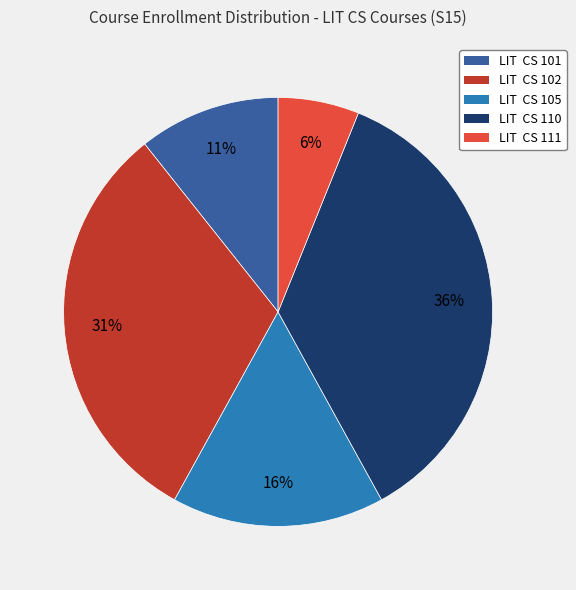

True or false: LIT CS 101 accounts for 11% of the total.

True